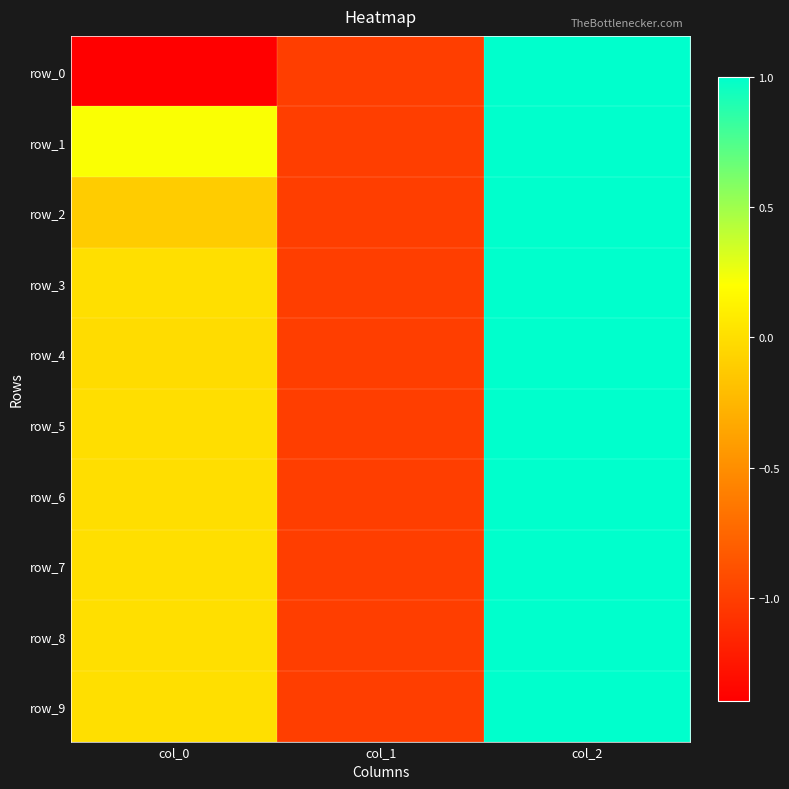

Where is row_5 nearest to the value 0?

col_0